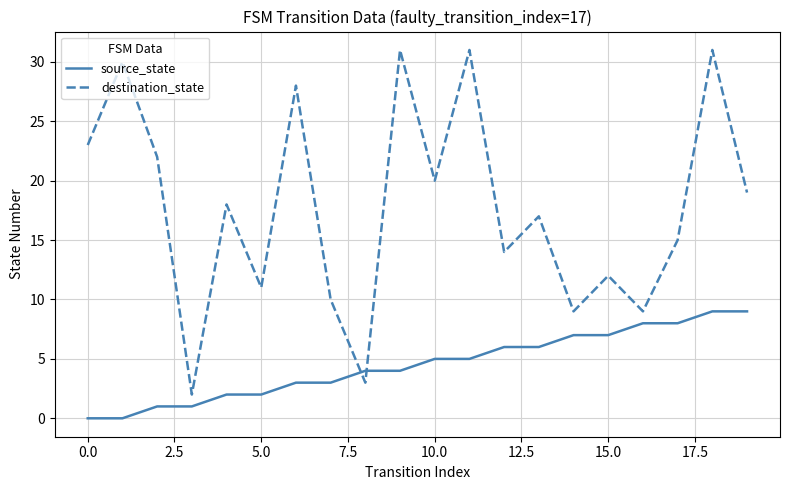

Which series ends up on top after the final intersection of source_state and destination_state?

destination_state